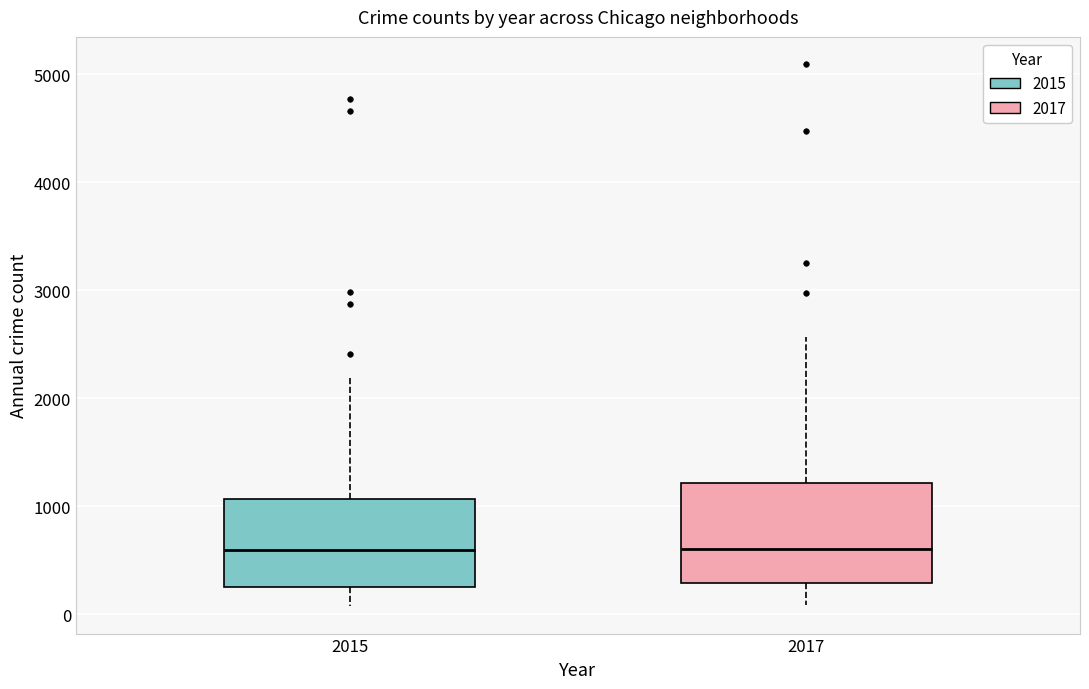

Reading left to right, read every box against the y-axis: the position of its median line, the range the box covers, and the ends of its whiskers. The values are not printed on the chart, so give them approximately, as read against the axis.

2015: median 600, box 300 to 1100, whiskers 100 to 2200
2017: median 600, box 300 to 1200, whiskers 100 to 2600